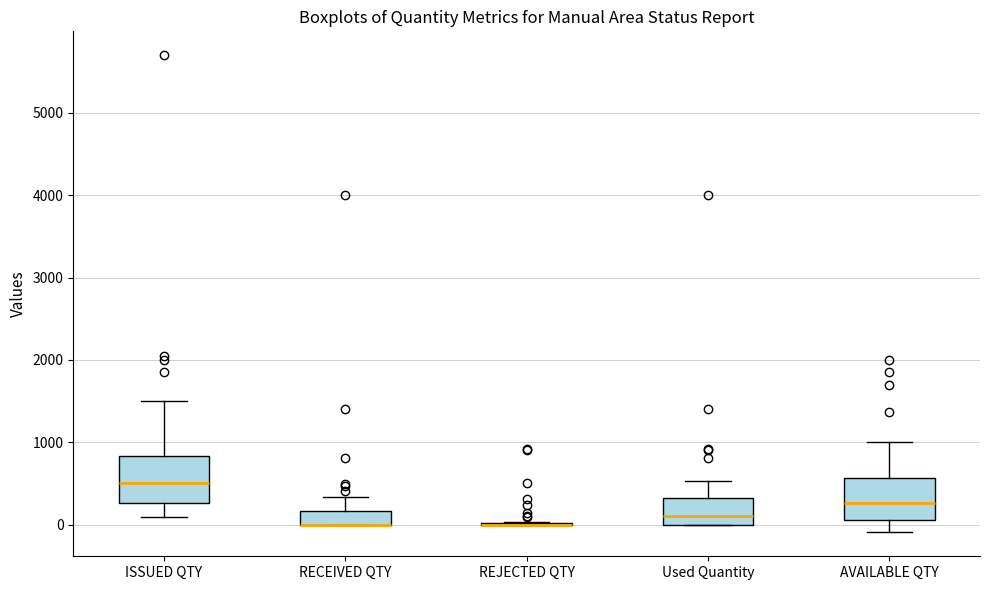

Reading left to right, read every box against the y-axis: the position of its median line, the range the box covers, and the ends of its whiskers. The values are not printed on the chart, so give them approximately, as read against the axis.

ISSUED QTY: median 500, box 300 to 800, whiskers 100 to 1500
RECEIVED QTY: median 0 (drawn on the box's lower edge), box 0 to 200, whiskers 0 to 300
REJECTED QTY: box collapsed to a line at 0, whiskers 0 to 0
Used Quantity: median 100, box 0 to 300, whiskers 0 to 500
AVAILABLE QTY: median 300, box 100 to 600, whiskers -100 to 1000